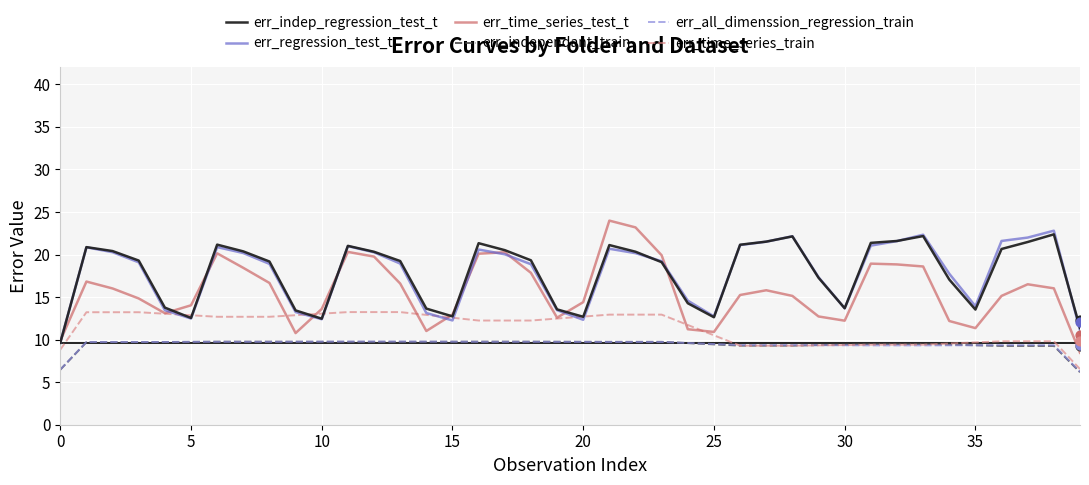

What is the total value across all series at 19?

71.6